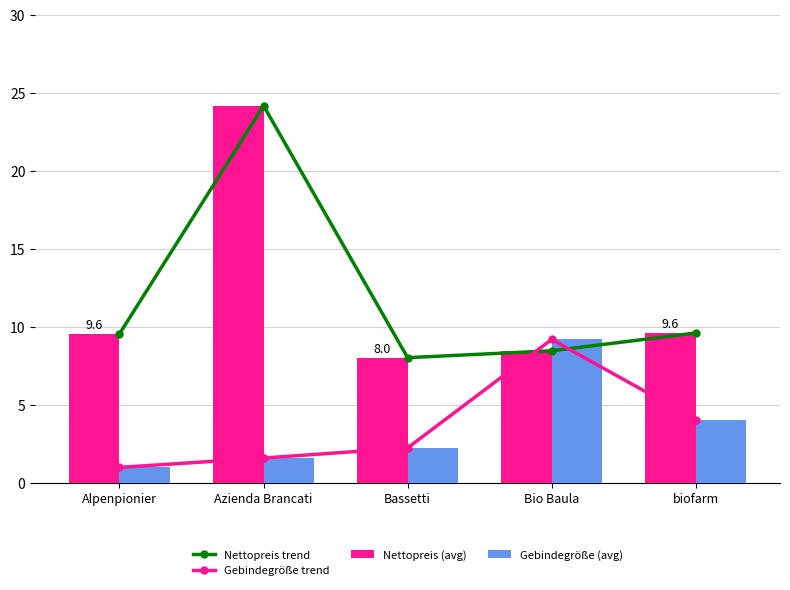

At which category is the sum across all series the highest?

Azienda Brancati